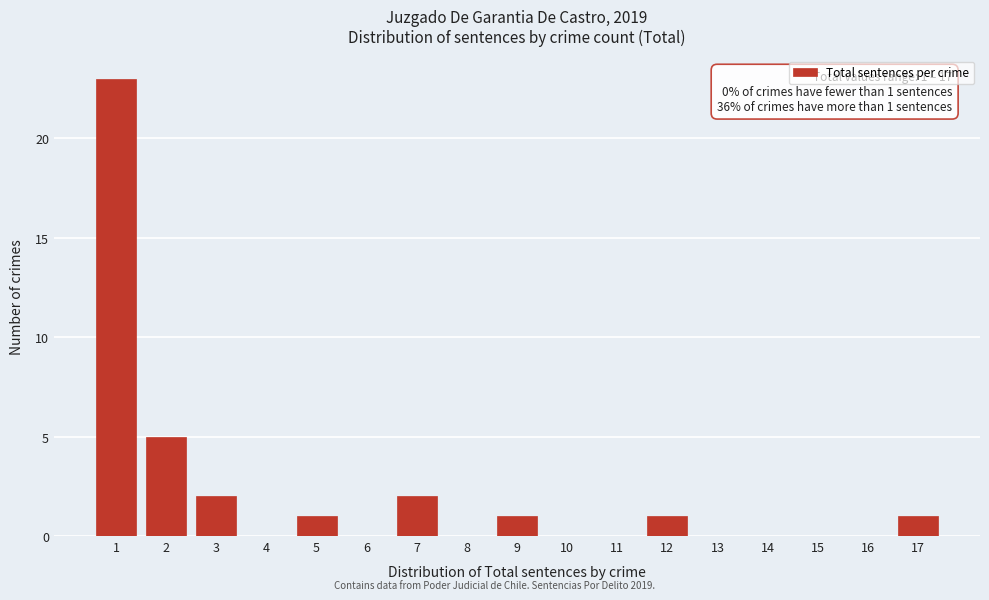

Reading left to right, list all the values displayed in this chart.

1=23	2=5	3=2	4=0	5=1	6=0	7=2	8=0	9=1	10=0	11=0	12=1	13=0	14=0	15=0	16=0	17=1